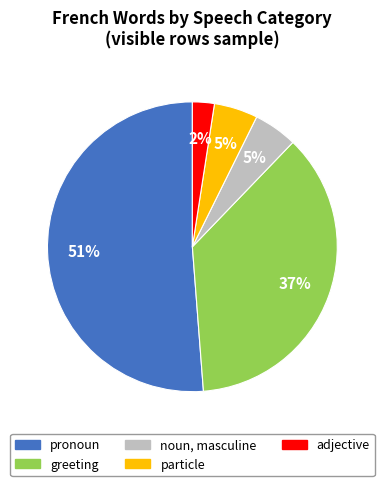

True or false: greeting accounts for 37% of the total.

True